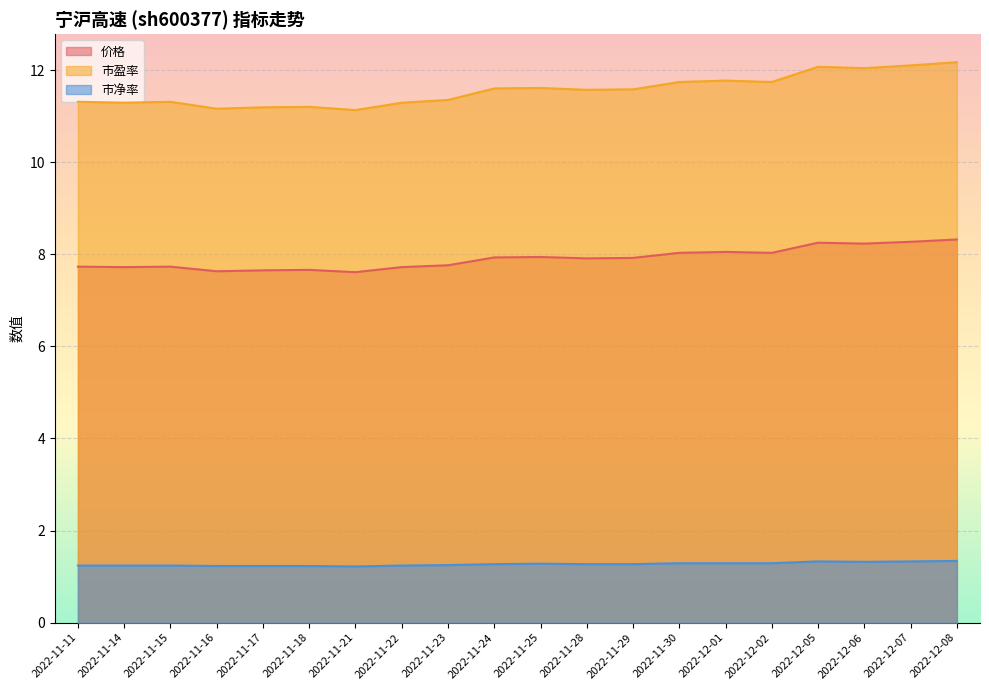

Which series has the largest total across all categories?

市盈率